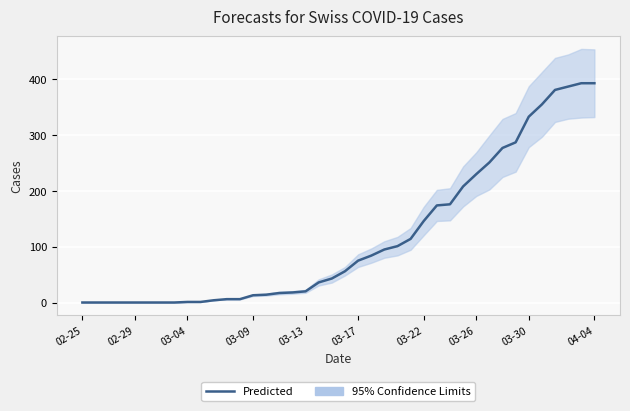

What is the average value?

117